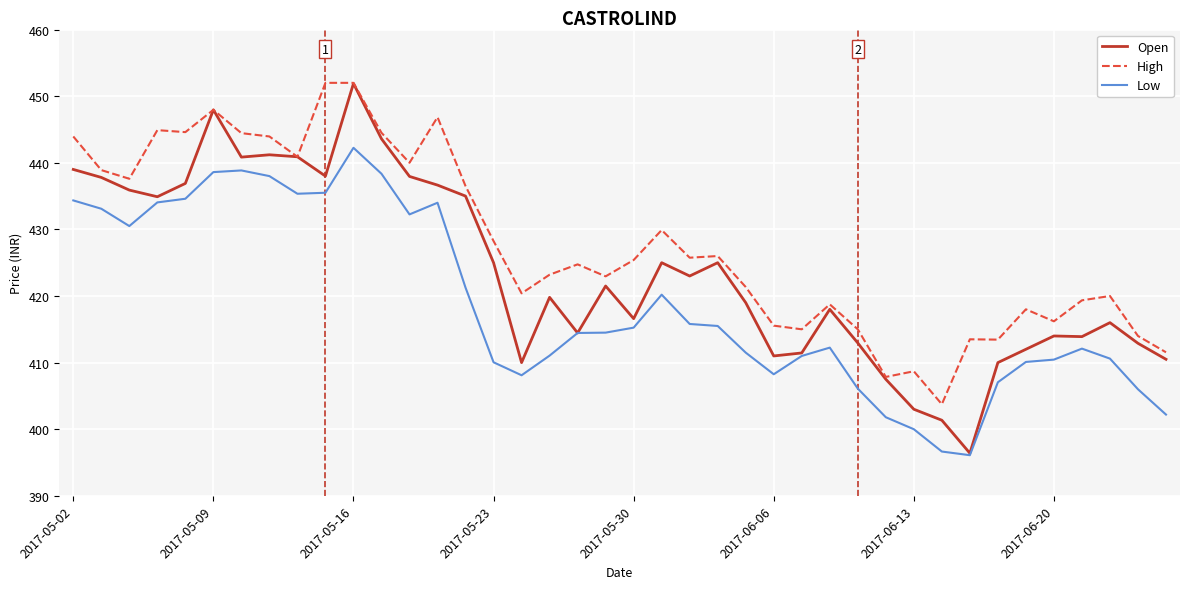

Rank the series by their average value, from highest to lowest.

High, Open, Low